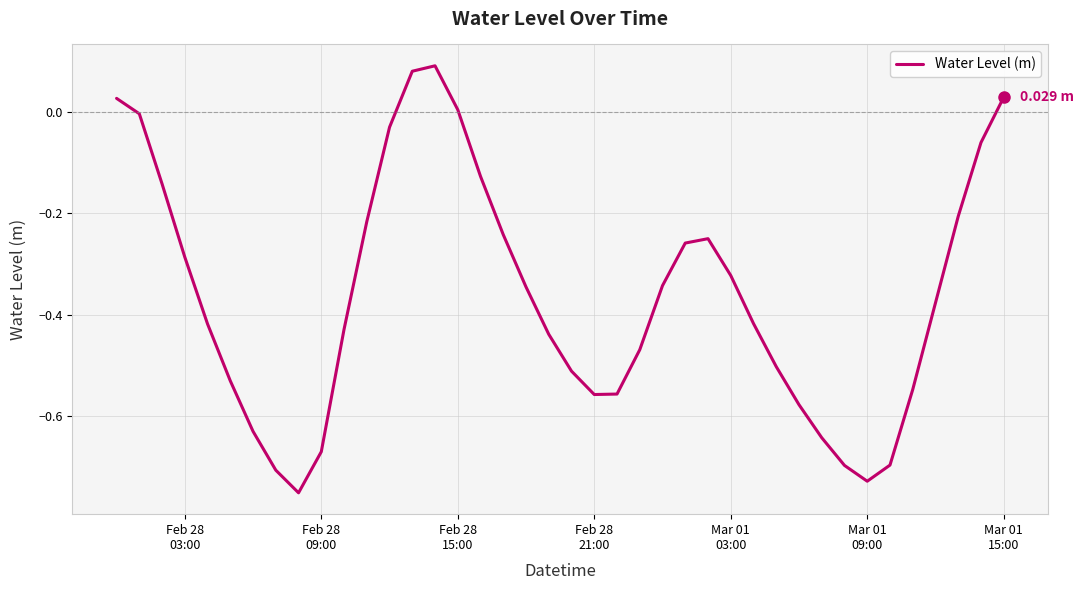

What is the difference between the maximum and minimum values?

0.8